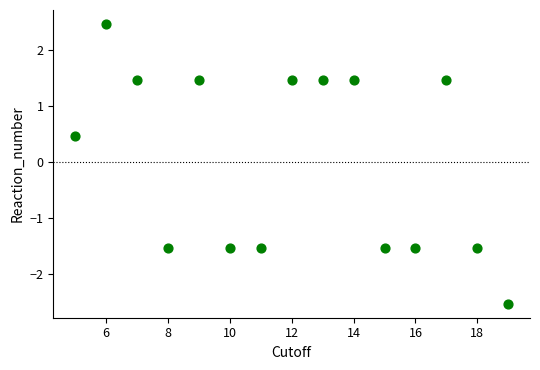

What Y value in the scatter plot is closest to 0?

0.5